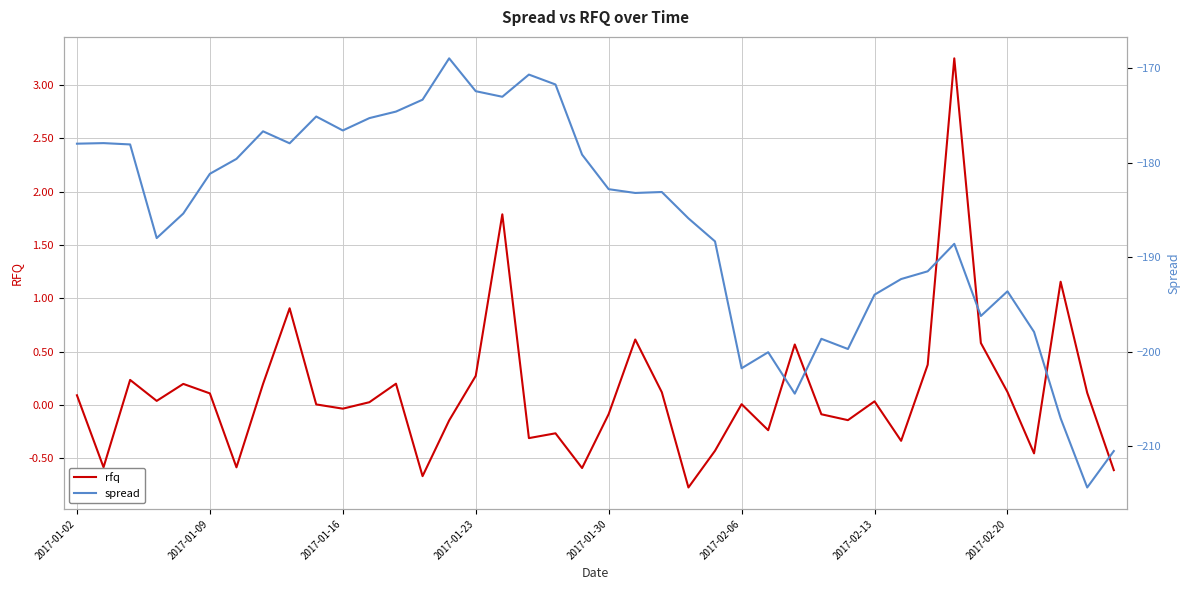

At how many categories does at least one series exceed -51?

40